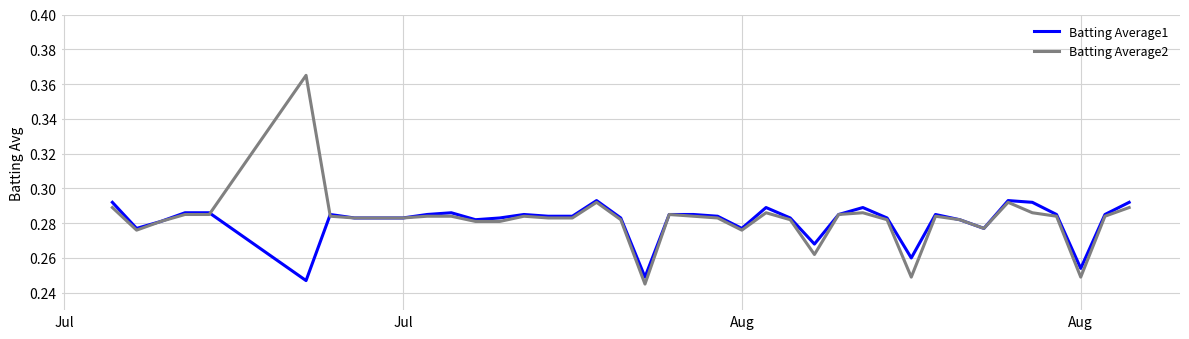

Count the Batting Average2 values in the range 0 to 1.

40